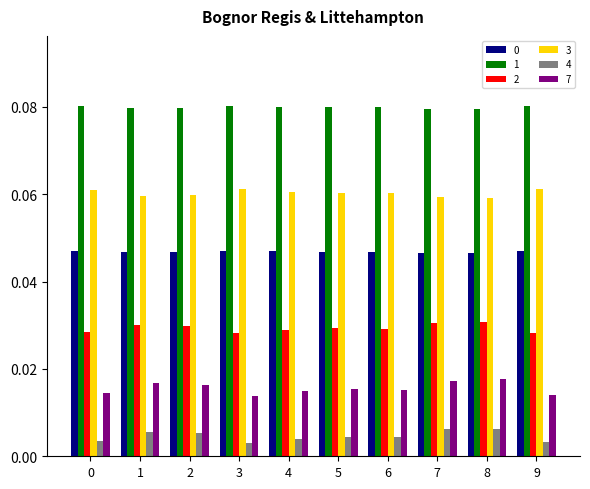

How many 7 values are between 0 and 1?

10